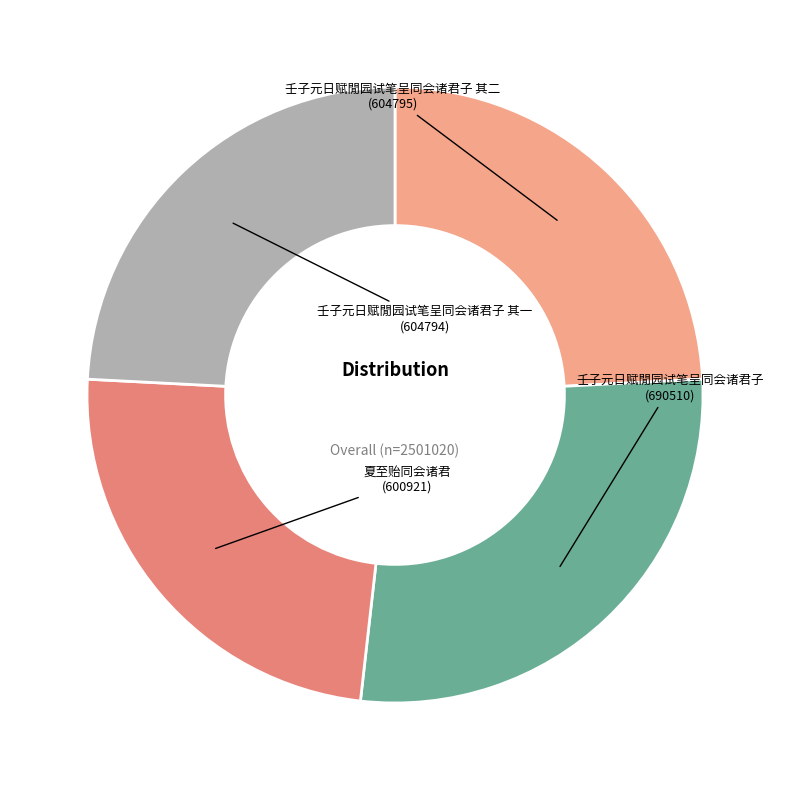

To the nearest percent, what is the average slice percentage?

25%